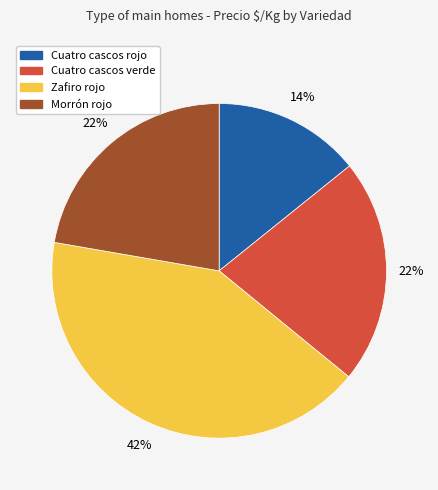

Between Zafiro rojo and Cuatro cascos rojo, which is larger?

Zafiro rojo